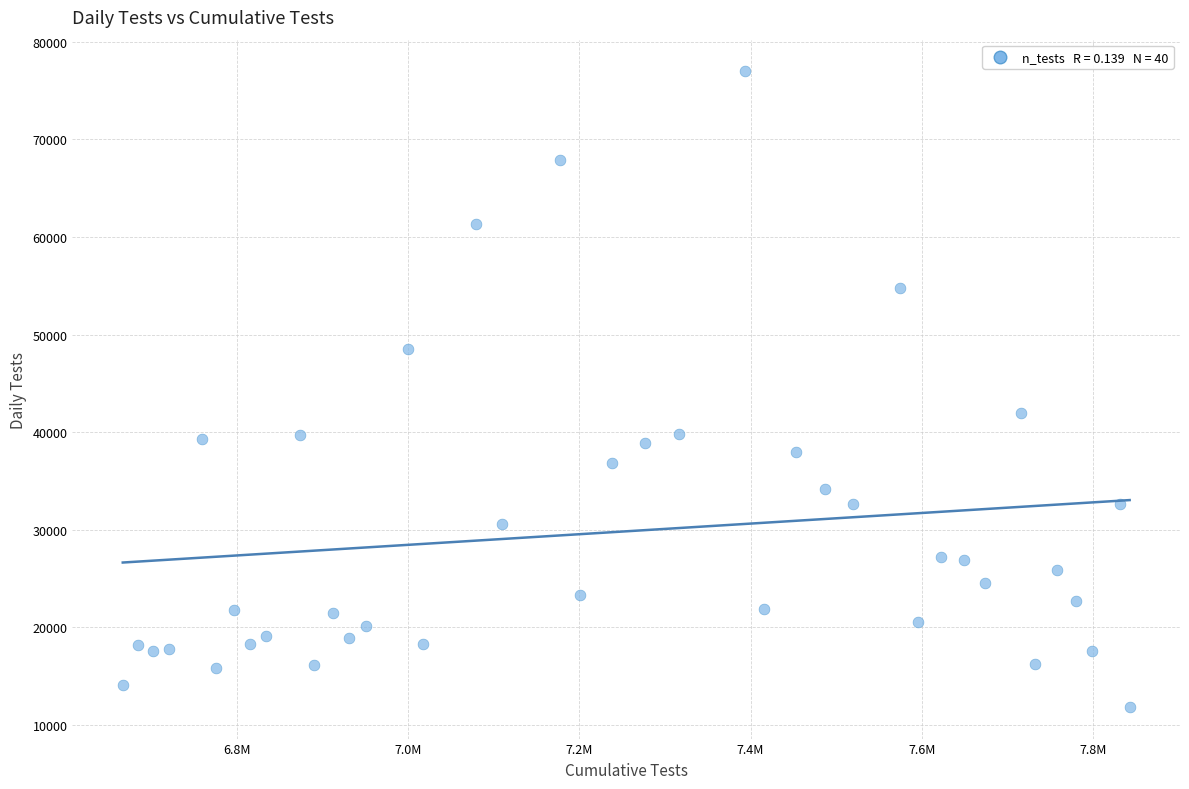

What Y value in the scatter plot is closest to 44405?

41957